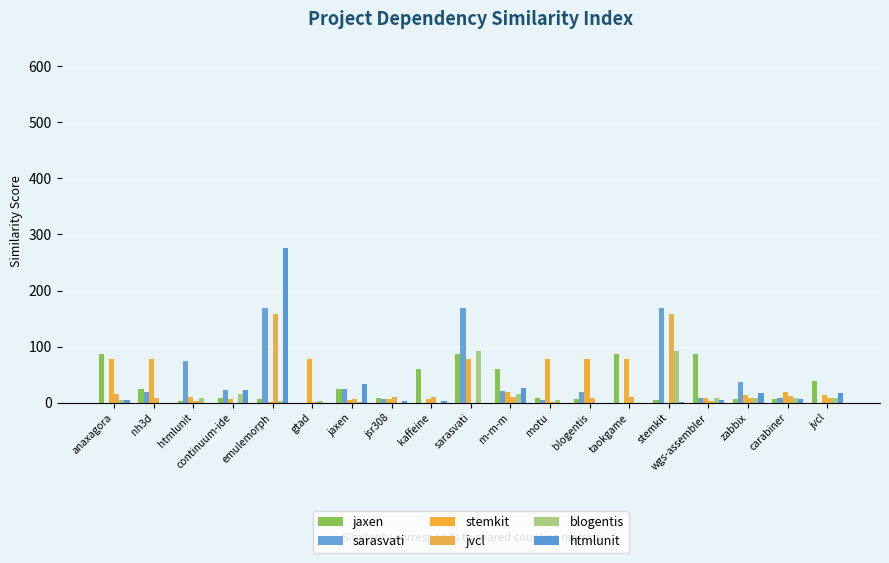

Count the number of categories in the chart.

19